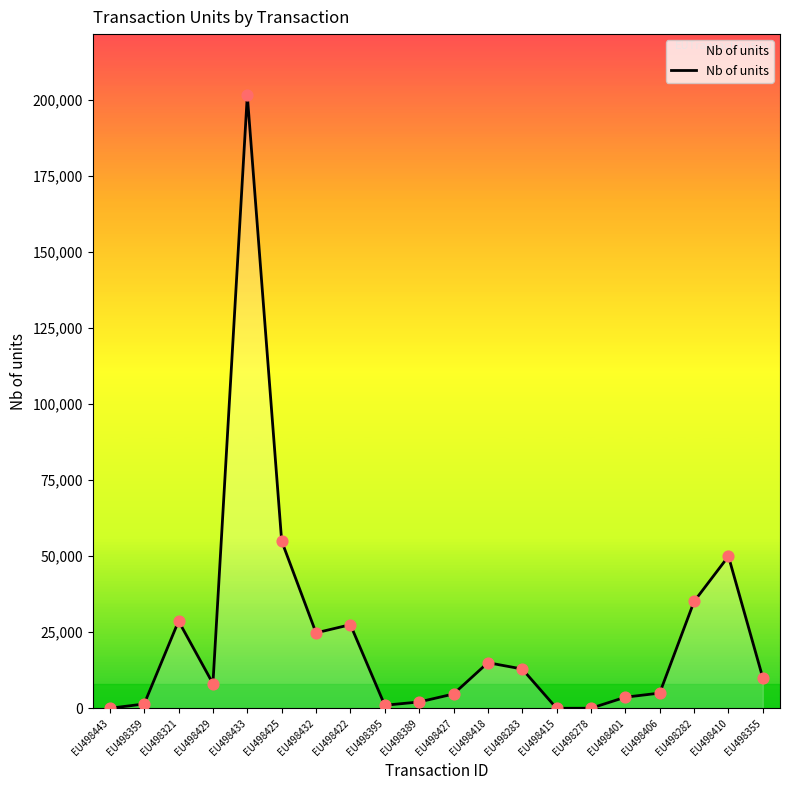

Between EU498433 and EU498389, which is larger?

EU498433